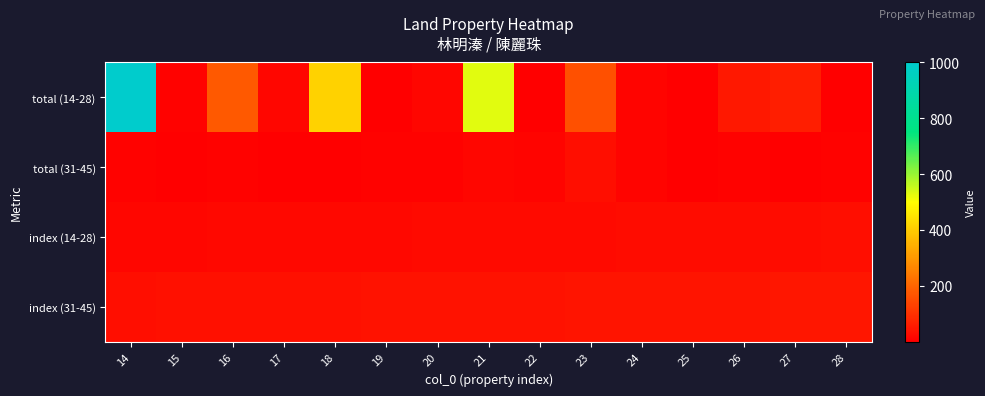

How many distinct data groups are displayed?

4